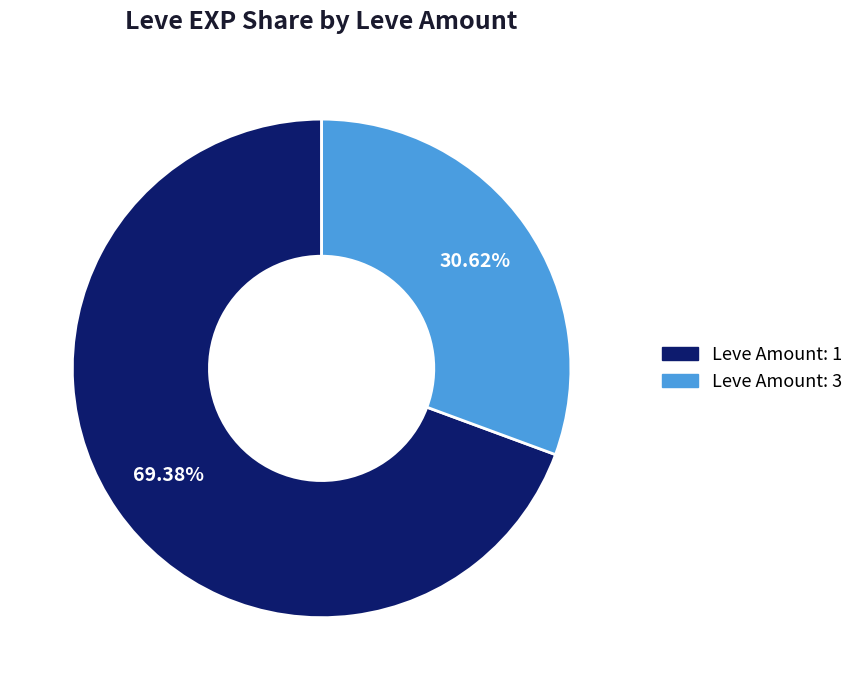

Is there any slice that represents more than half of the pie?

Yes